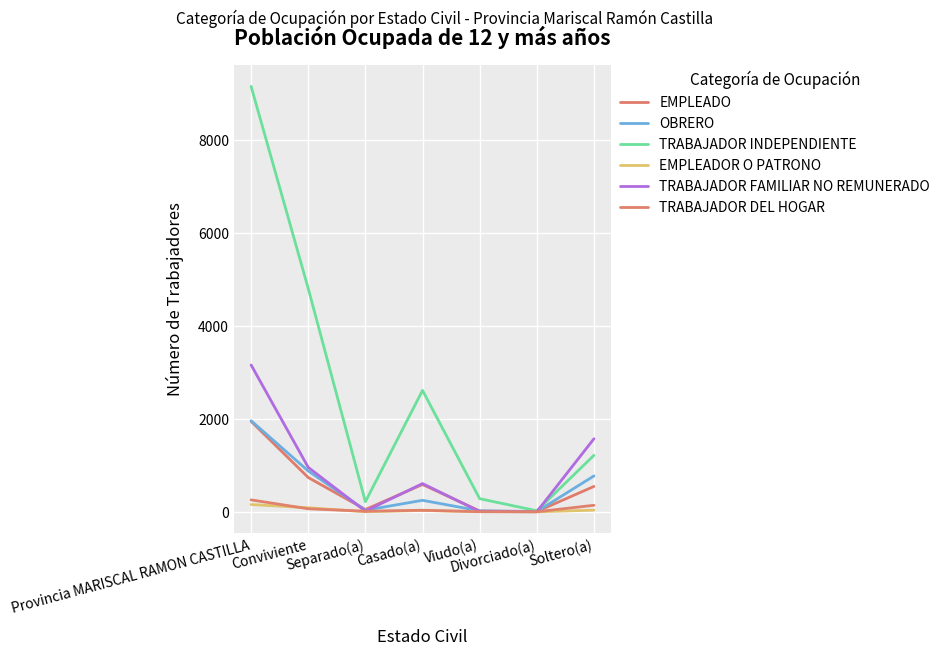

Rank the series at Separado(a) from lowest to highest value.

EMPLEADOR O PATRONO, TRABAJADOR DEL HOGAR, TRABAJADOR FAMILIAR NO REMUNERADO, OBRERO, EMPLEADO, TRABAJADOR INDEPENDIENTE